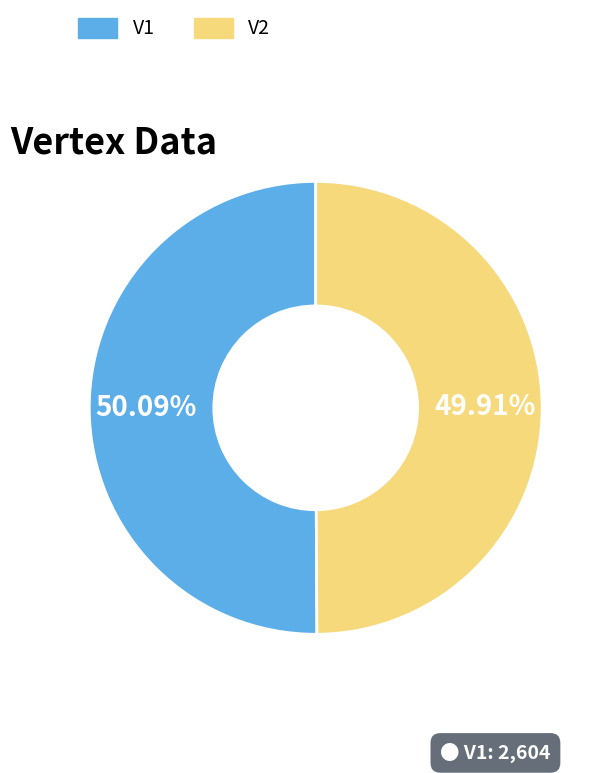

Is the sum of V1 and V2 greater than half?

Yes